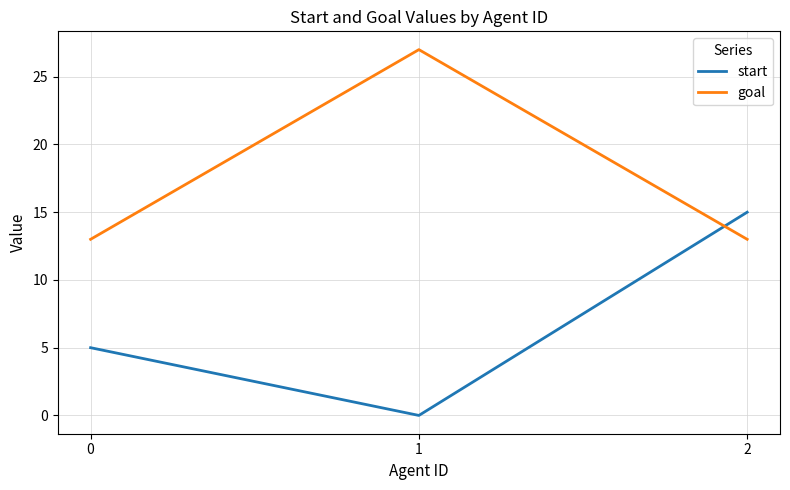

What are all the series names shown in the legend?

start, goal